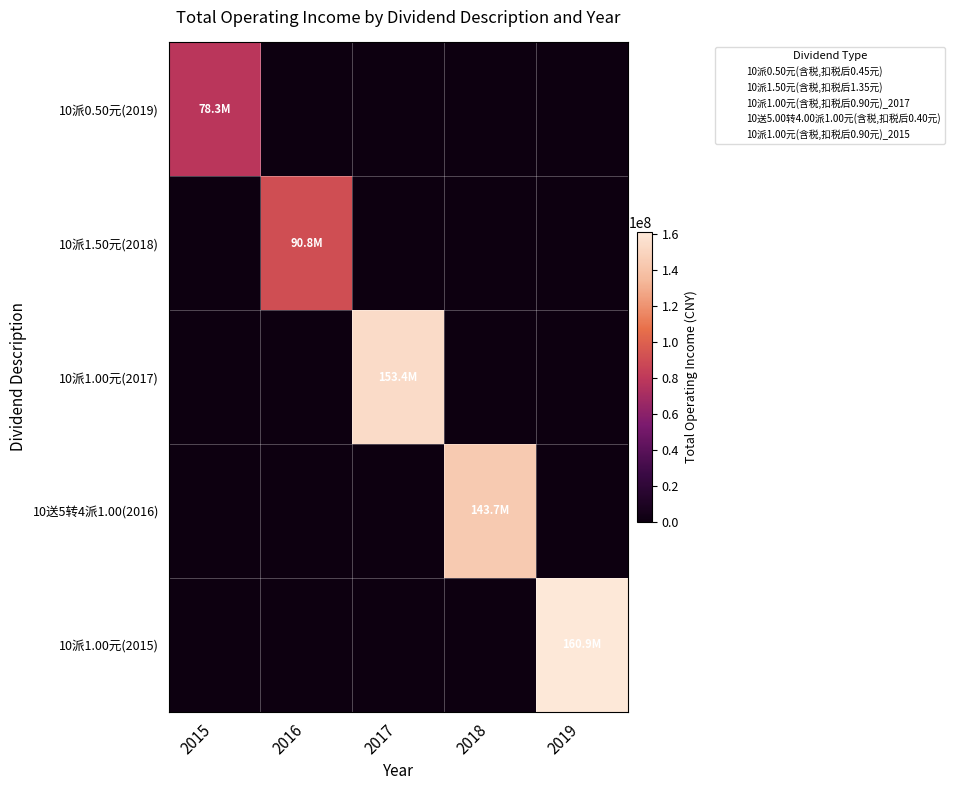

Between 2015 and 2019, which series saw the biggest shift?

10派1.00元(2015)